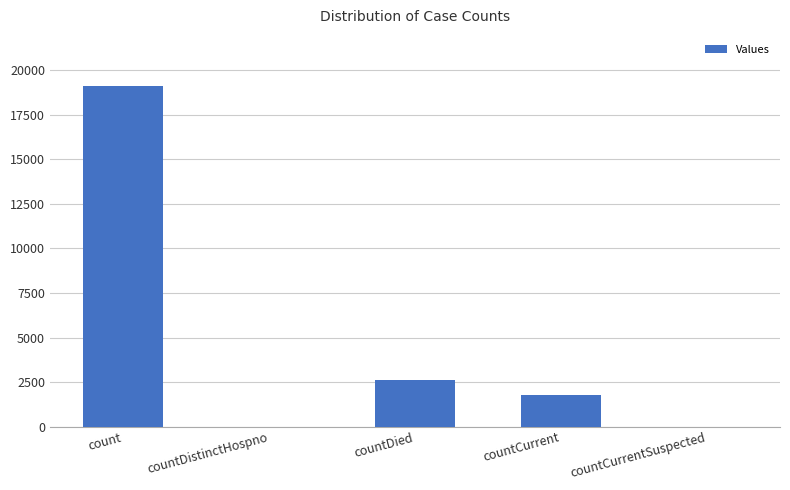

Where is the data nearest to the value 9572?

countDied